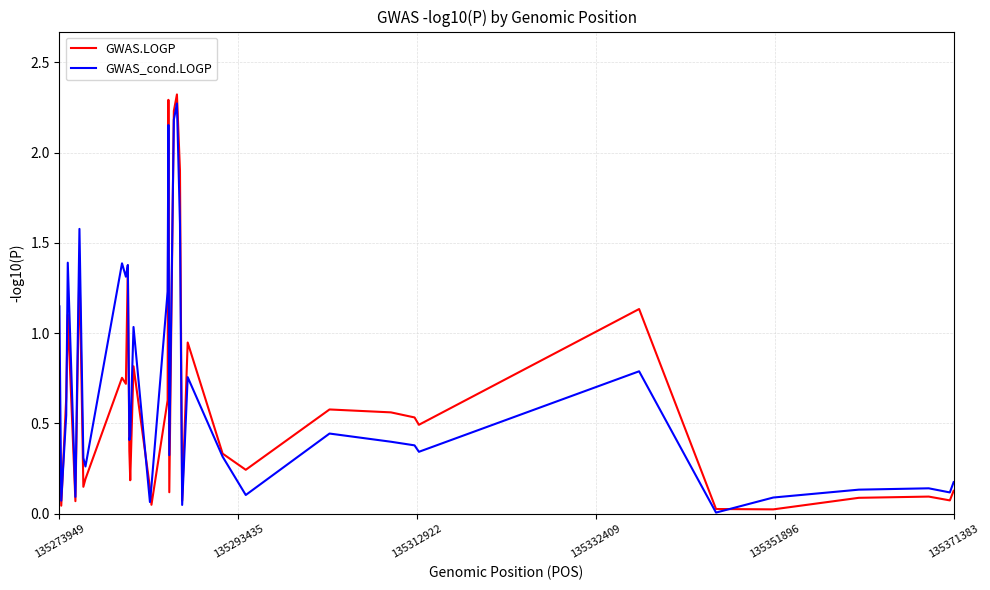

How many distinct data groups are displayed?

2